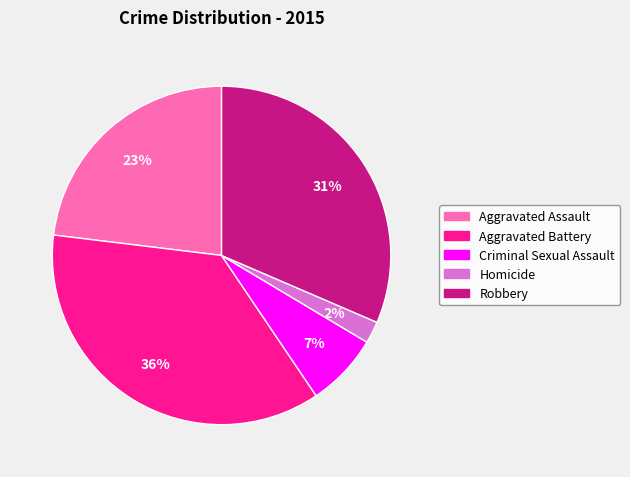

Combined, do Robbery and Aggravated Battery account for over 50%?

Yes